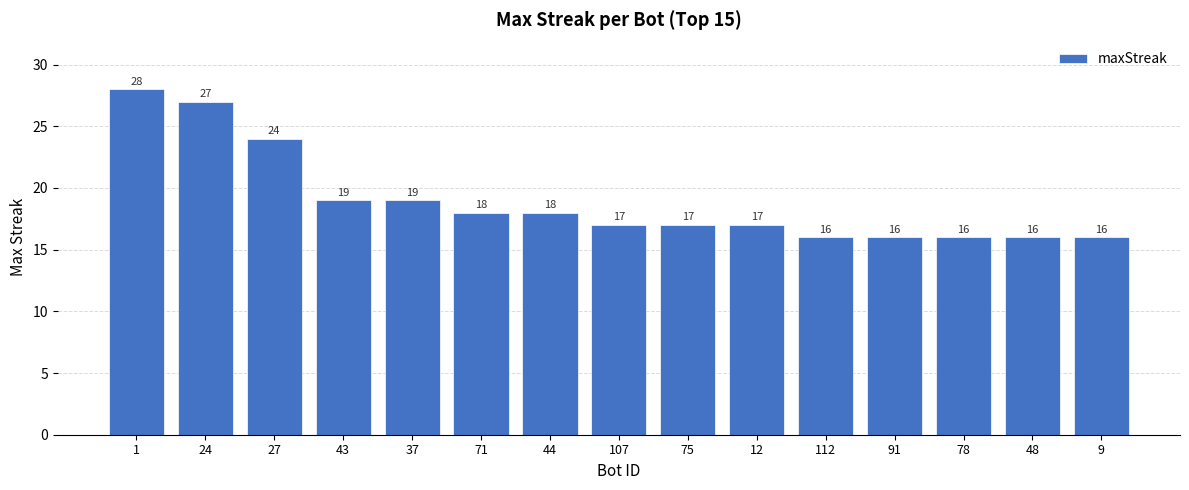

Reading left to right, transcribe all the data shown in this chart.

28	27	24	19	19	18	18	17	17	17	16	16	16	16	16